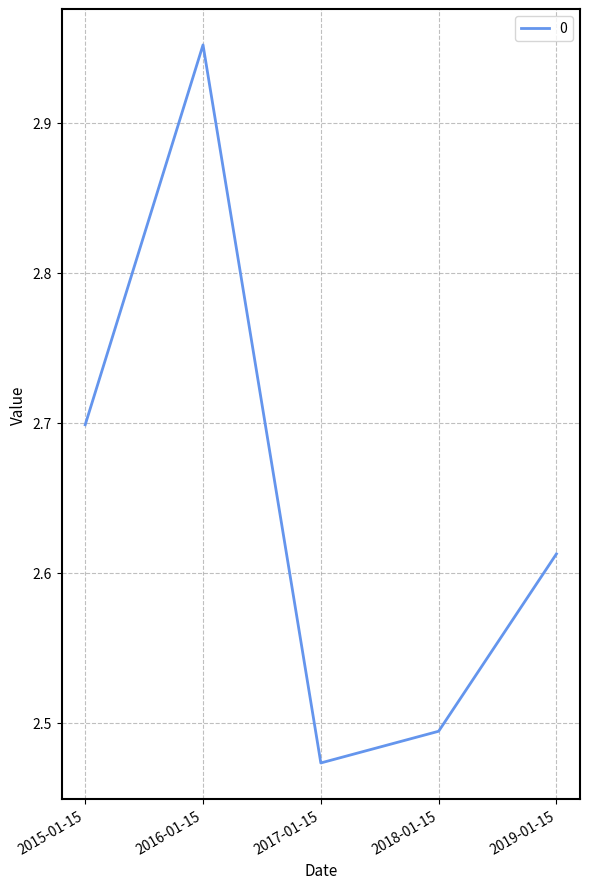

At which label is the value closest to 2?

2017-01-15